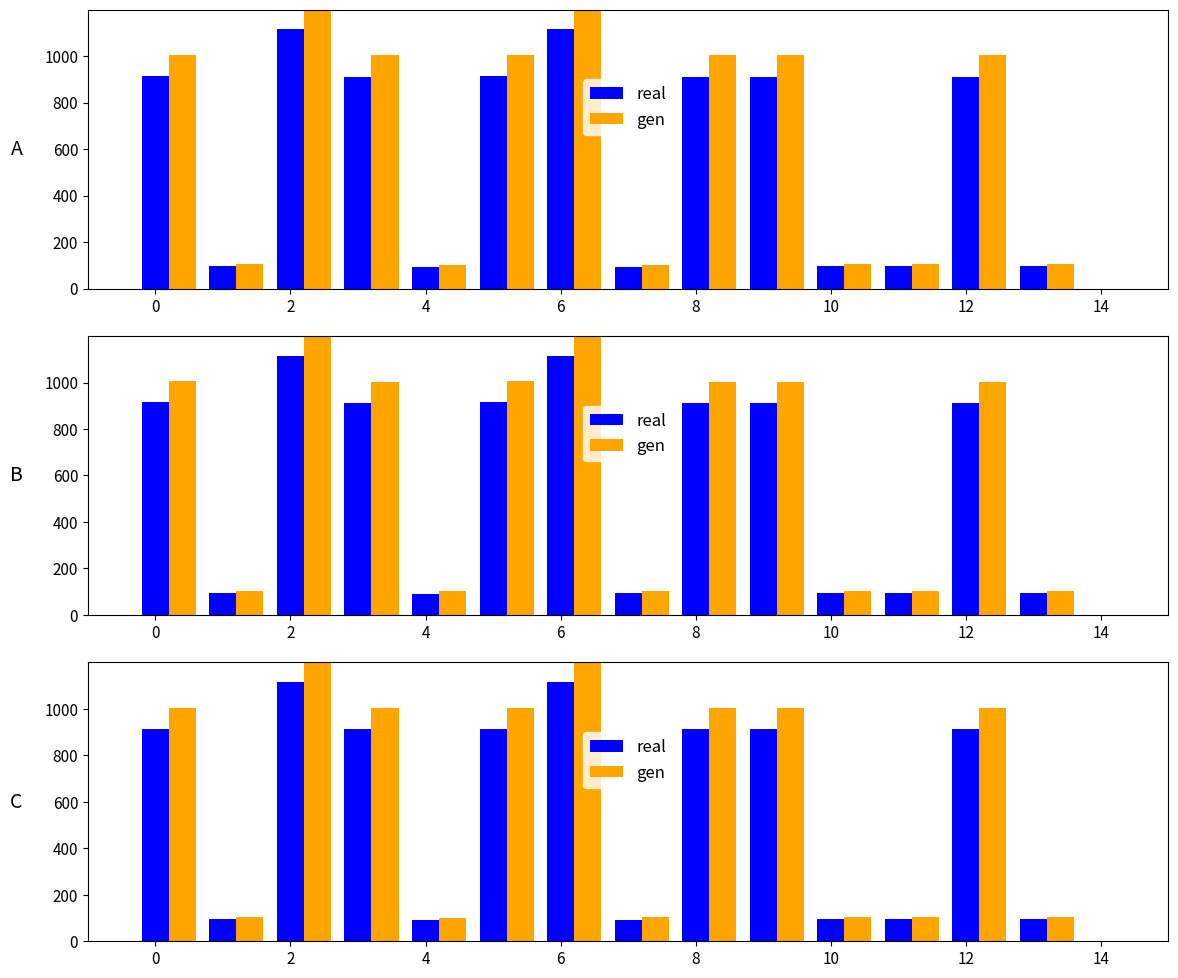

How many categories are shown in the chart?

14